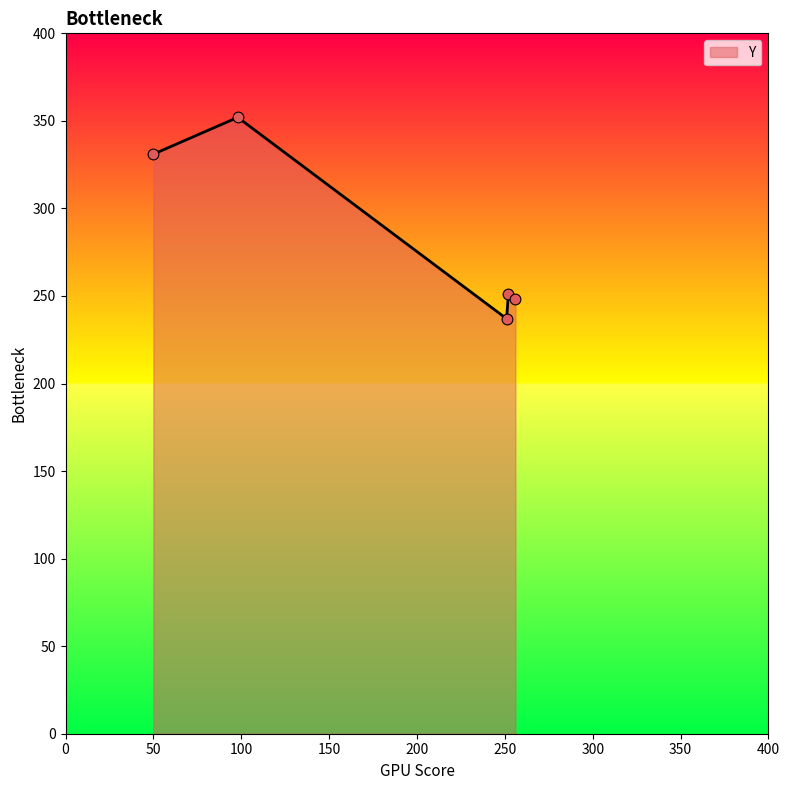

What is the sum of all values?

1419